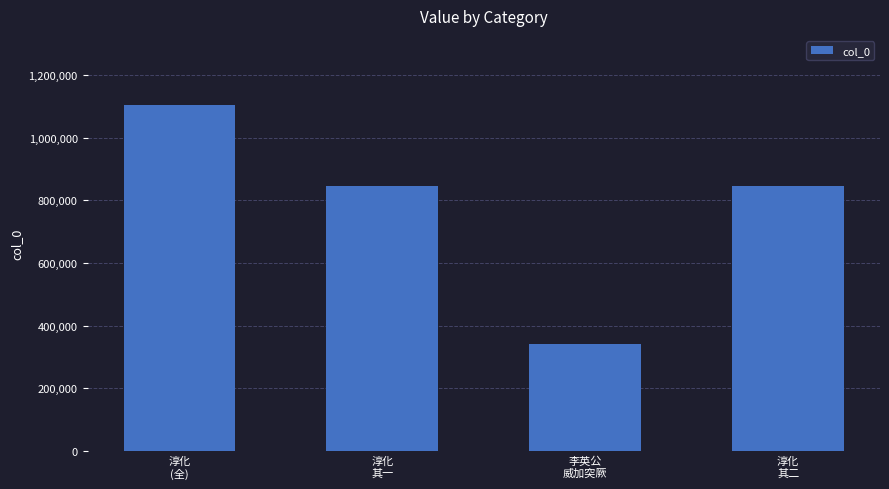

What is the label of the 4th bar from the right?

淳化
(全)